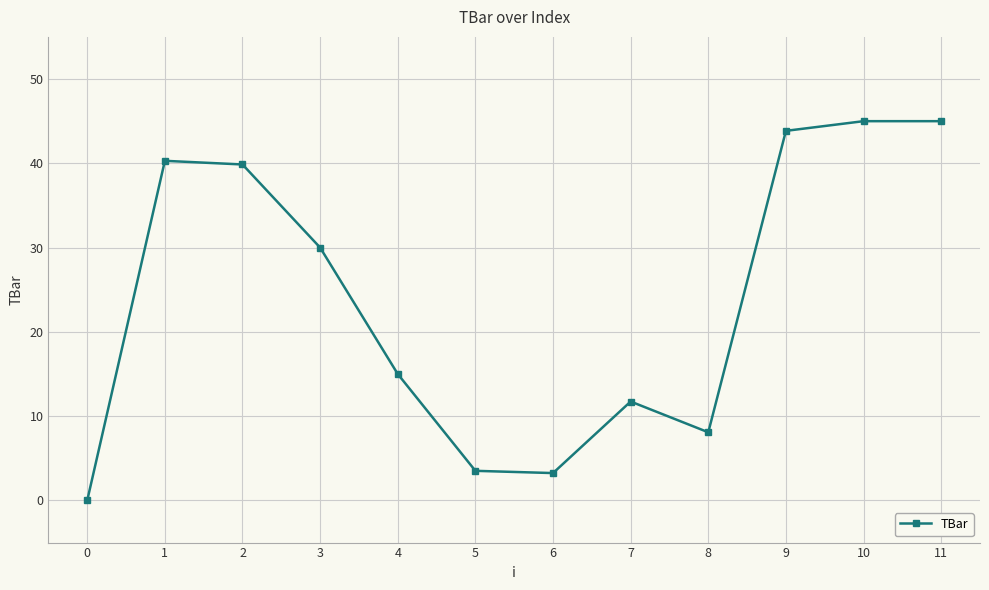

Where is the data nearest to the value 22?

4